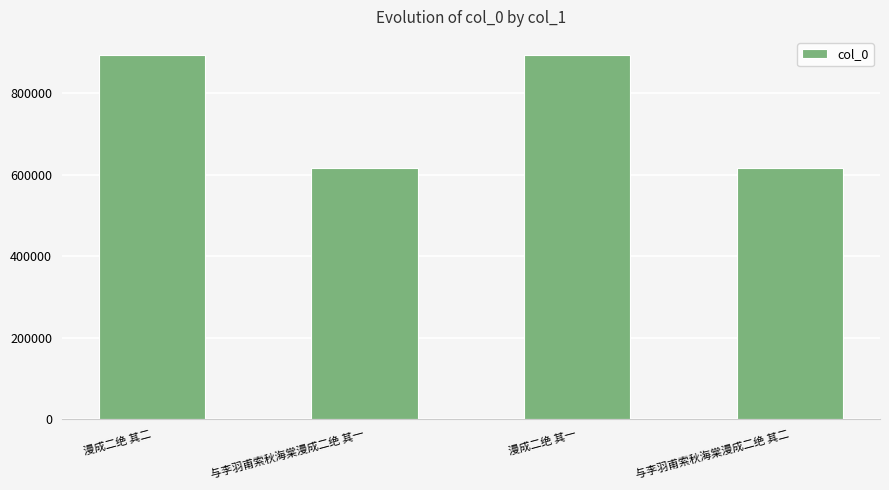

The chart shows a value of 811452 at 与李羽甫索秋海棠漫成二绝 其二. True or false?

False